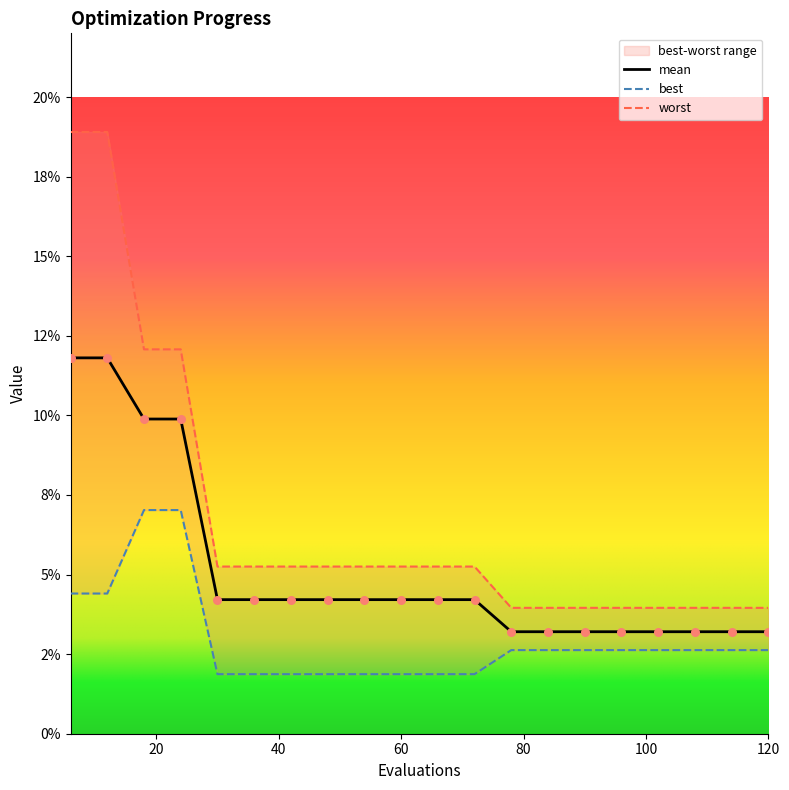

Which series contains the lowest Y value?

best